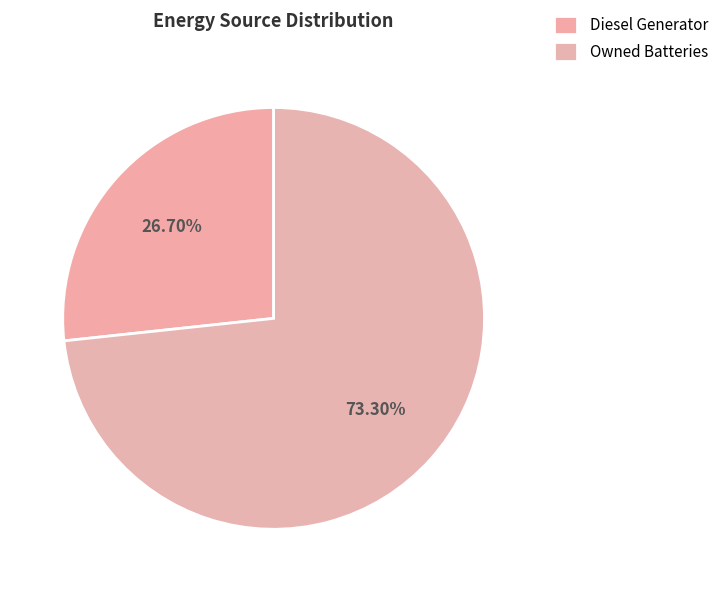

Count the number of slices in the pie.

2